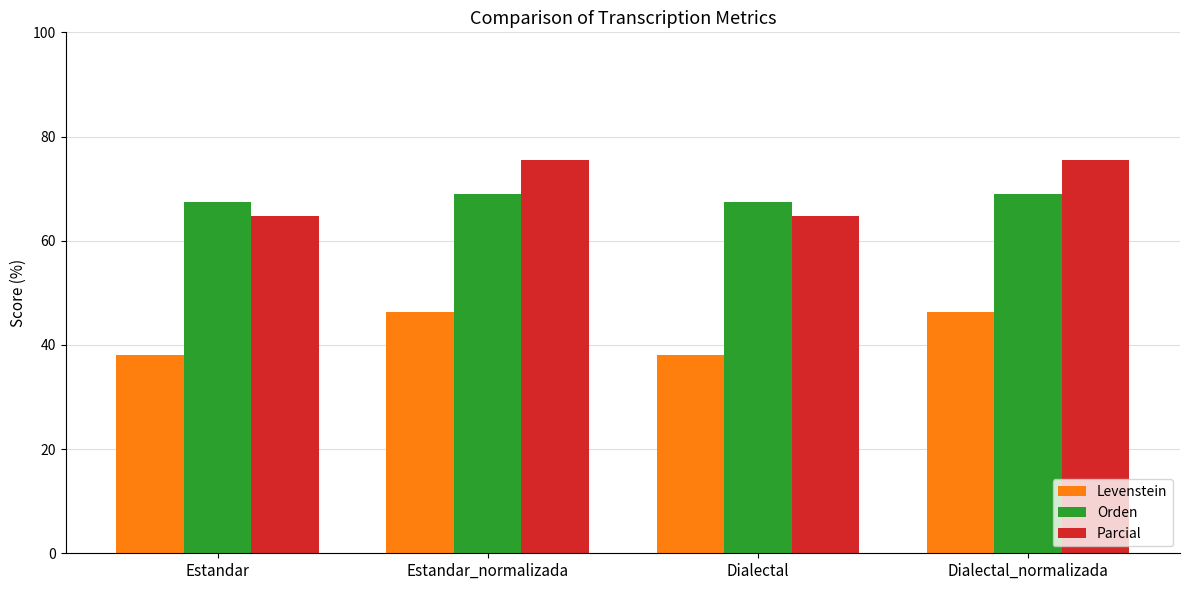

What is the difference between the maximum and minimum values in the Parcial series?

10.7